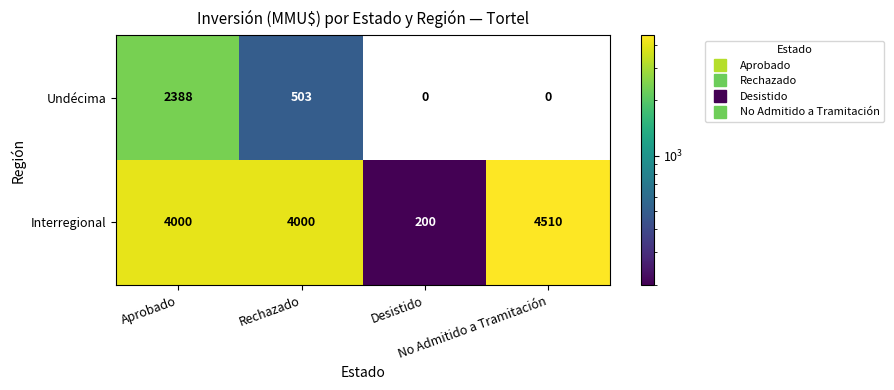

What is the difference between the second highest and second lowest values in the Undécima series?

503